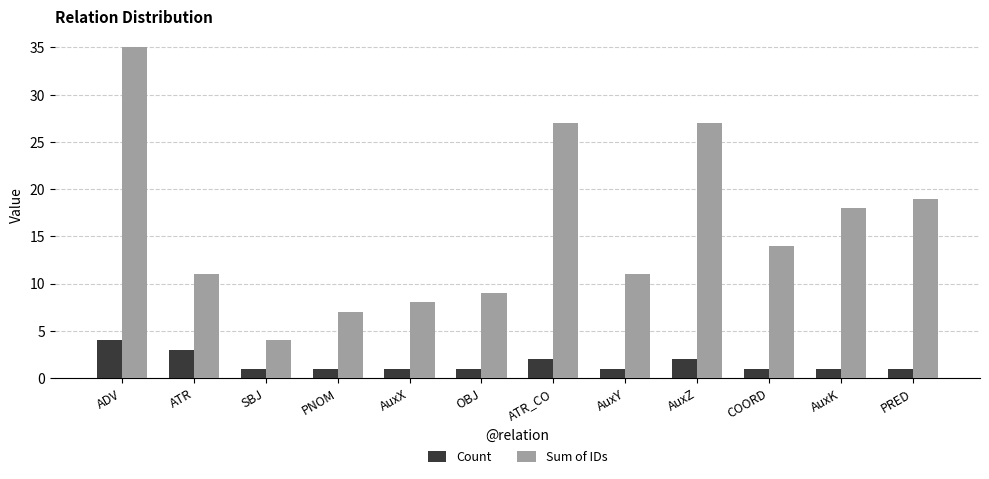

Is it true that Count equals 1 at SBJ?

True